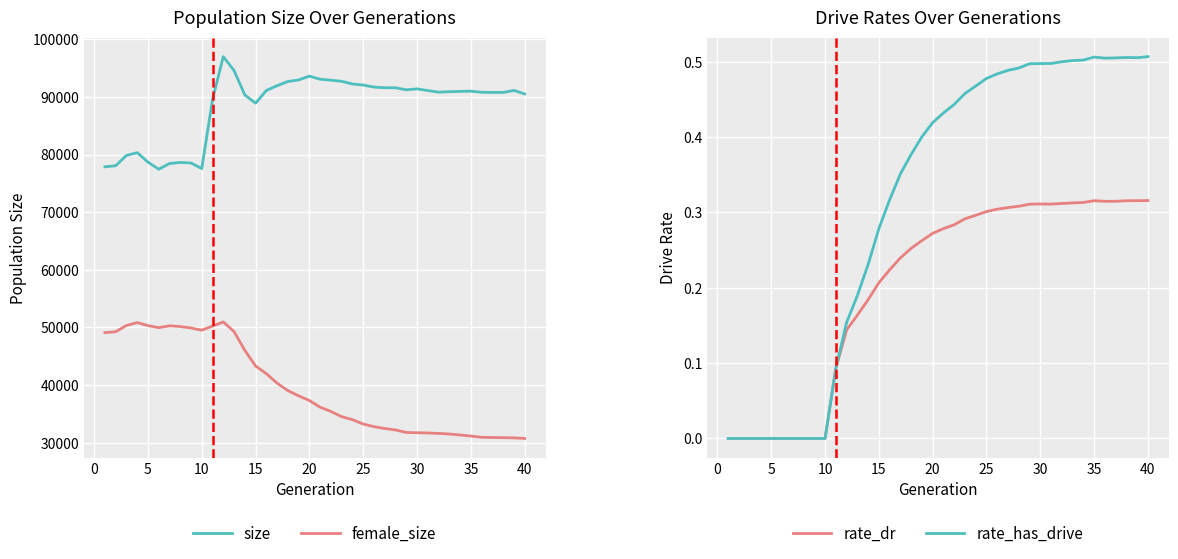

Reading left to right, transcribe all the data shown in this chart.

size: 77860.0	78060.0	79834.0	80322.0	78678.0	77453.0	78430.0	78623.0	78528.0	77566.0	89562.0	96987.0	94576.0	90340.0	88910.0	91112.0	91943.0	92671.0	92940.0	93602.0	93058.0	92897.0	92702.0	92242.0	92056.0	91699.0	91584.0	91586.0	91227.0	91391.0	91099.0	90829.0	90899.0	90953.0	90990.0	90808.0	90771.0	90772.0	91120.0	90517.0
female_size: 49093.0	49248.0	50331.0	50837.0	50308.0	49958.0	50274.0	50153.0	49890.0	49524.0	50228.0	50946.0	49273.0	46022.0	43299.0	41972.0	40326.0	39032.0	38126.0	37313.0	36154.0	35412.0	34510.0	33986.0	33235.0	32777.0	32456.0	32207.0	31768.0	31725.0	31680.0	31603.0	31501.0	31335.0	31147.0	30932.0	30896.0	30869.0	30834.0	30731.0
rate_dr: 0.0	0.0	0.0	0.0	0.0	0.0	0.0	0.0	0.0	0.0	0.1	0.1	0.2	0.2	0.2	0.2	0.2	0.3	0.3	0.3	0.3	0.3	0.3	0.3	0.3	0.3	0.3	0.3	0.3	0.3	0.3	0.3	0.3	0.3	0.3	0.3	0.3	0.3	0.3	0.3
rate_has_drive: 0.0	0.0	0.0	0.0	0.0	0.0	0.0	0.0	0.0	0.0	0.1	0.2	0.2	0.2	0.3	0.3	0.4	0.4	0.4	0.4	0.4	0.4	0.5	0.5	0.5	0.5	0.5	0.5	0.5	0.5	0.5	0.5	0.5	0.5	0.5	0.5	0.5	0.5	0.5	0.5